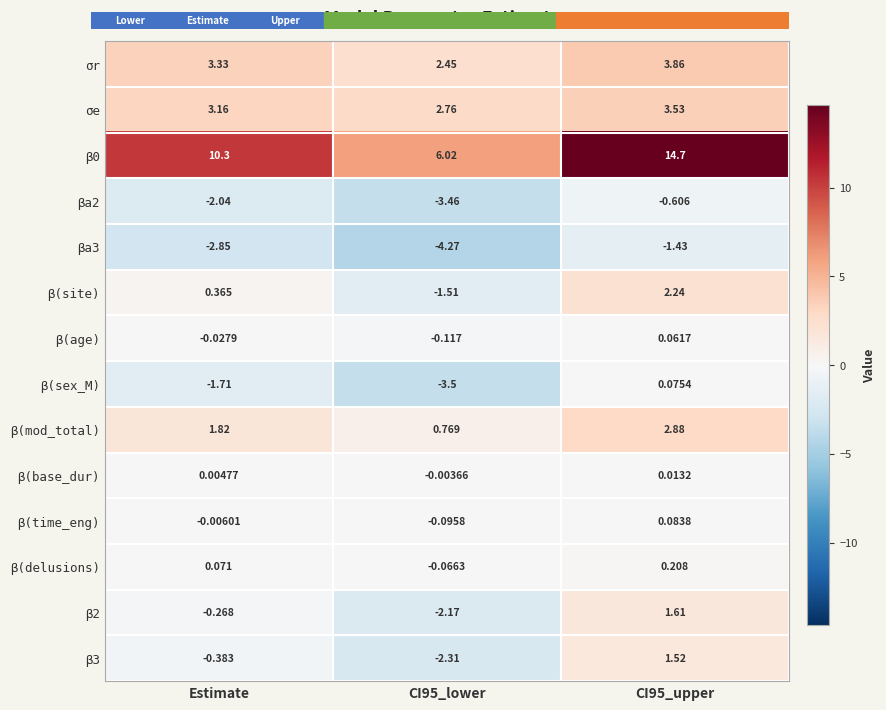

Reading left to right, extract all data points from this chart.

σr: Estimate=3.3	CI95_lower=2.5	CI95_upper=3.9
σe: Estimate=3.2	CI95_lower=2.8	CI95_upper=3.5
β0: Estimate=10.3	CI95_lower=6.0	CI95_upper=14.7
βa2: Estimate=-2.0	CI95_lower=-3.5	CI95_upper=-0.6
βa3: Estimate=-2.9	CI95_lower=-4.3	CI95_upper=-1.4
β(site): Estimate=0.4	CI95_lower=-1.5	CI95_upper=2.2
β(age): Estimate=-0.0	CI95_lower=-0.1	CI95_upper=0.1
β(sex_M): Estimate=-1.7	CI95_lower=-3.5	CI95_upper=0.1
β(mod_total): Estimate=1.8	CI95_lower=0.8	CI95_upper=2.9
β(base_dur): Estimate=0.0	CI95_lower=-0.0	CI95_upper=0.0
β(time_eng): Estimate=-0.0	CI95_lower=-0.1	CI95_upper=0.1
β(delusions): Estimate=0.1	CI95_lower=-0.1	CI95_upper=0.2
β2: Estimate=-0.3	CI95_lower=-2.2	CI95_upper=1.6
β3: Estimate=-0.4	CI95_lower=-2.3	CI95_upper=1.5